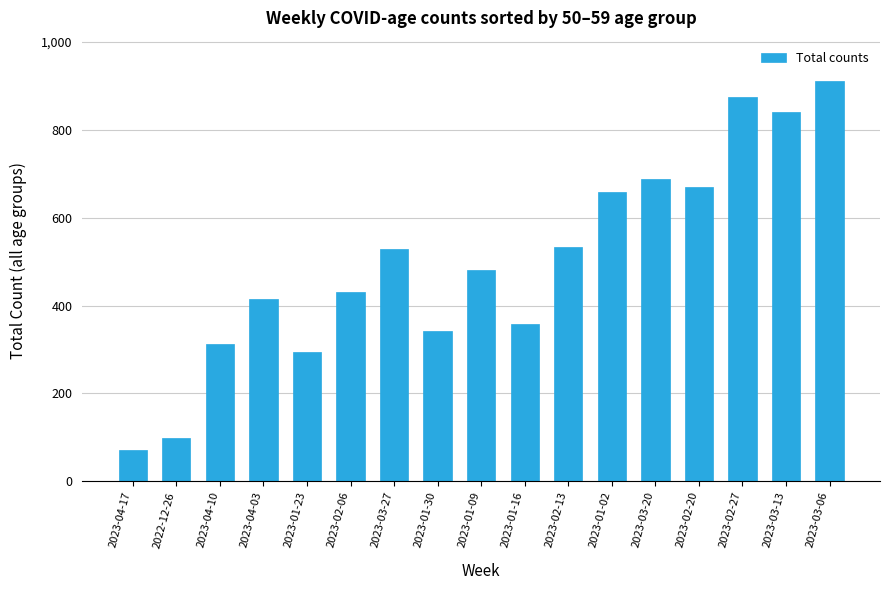

What is the minimum value shown in the chart?

72